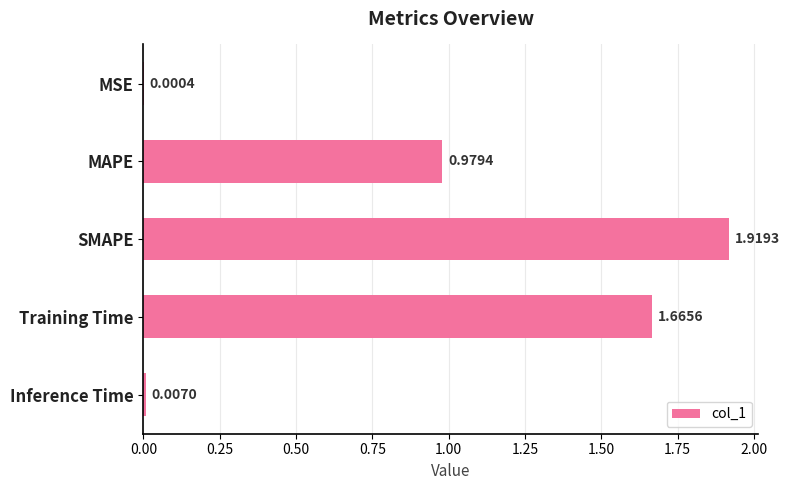

At which category does the chart reach its peak across all series?

SMAPE